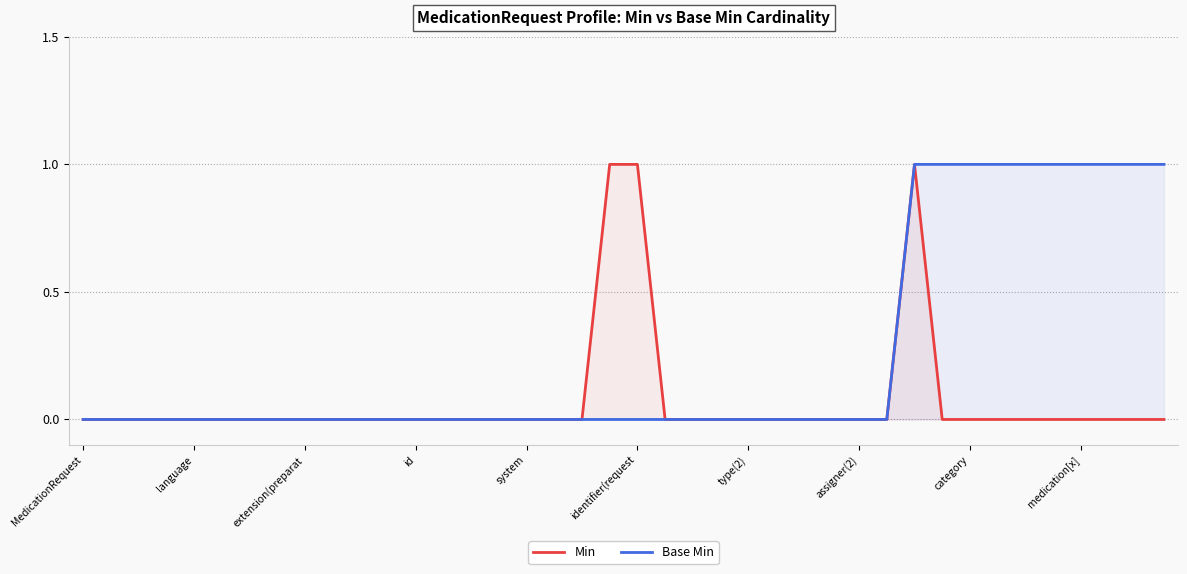

At which category does the chart reach its peak across all series?

19